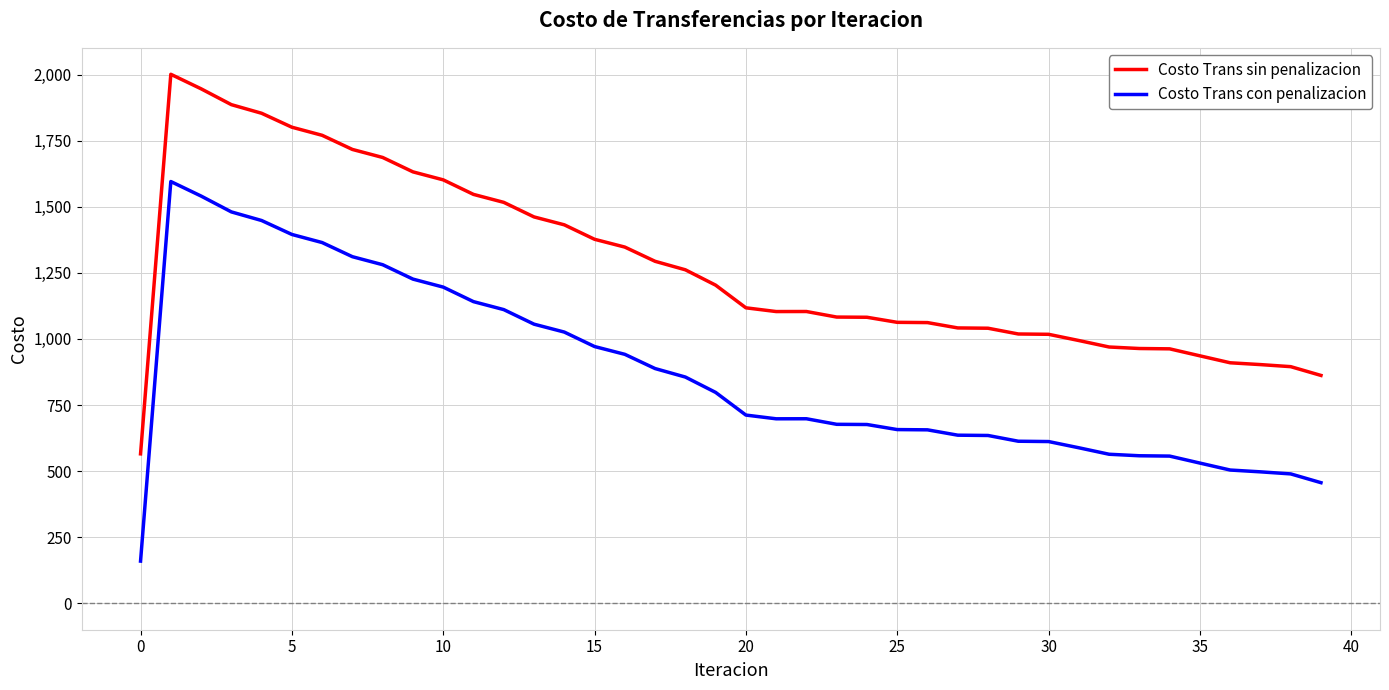

What is the difference between the maximum and minimum values in the Costo Trans con penalizacion series?

1436.1